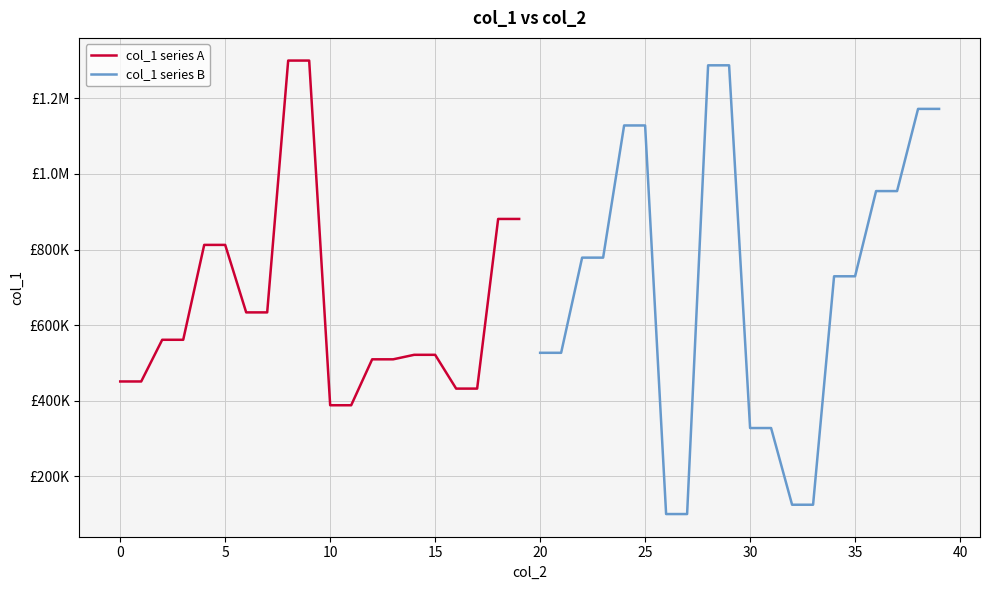

How many values in the col_1 series A series are below 561144?

10